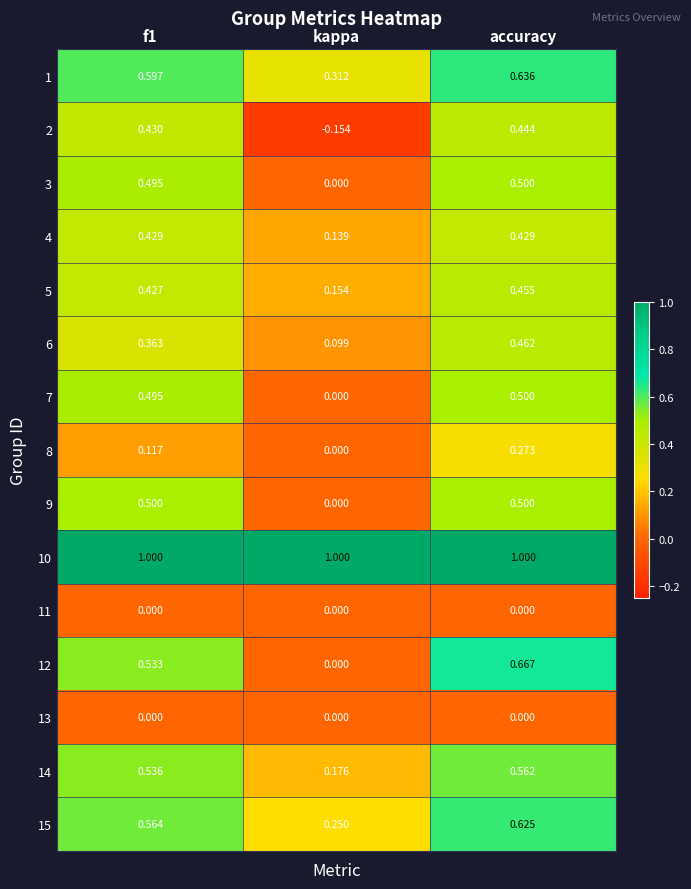

At which label does 3 reach its minimum?

kappa